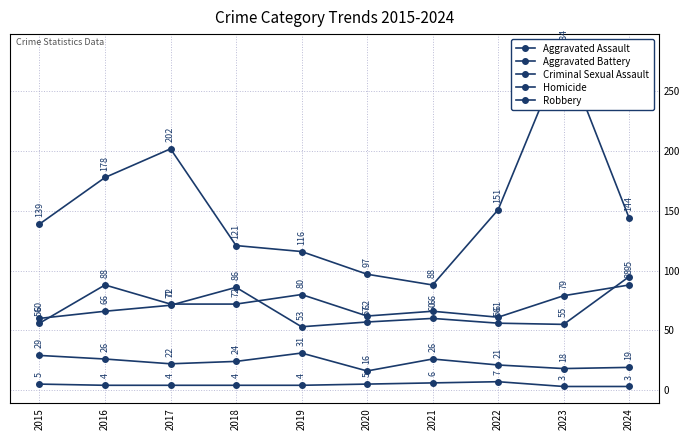

What is the difference between the maximum and minimum values in the Aggravated Assault series?

32